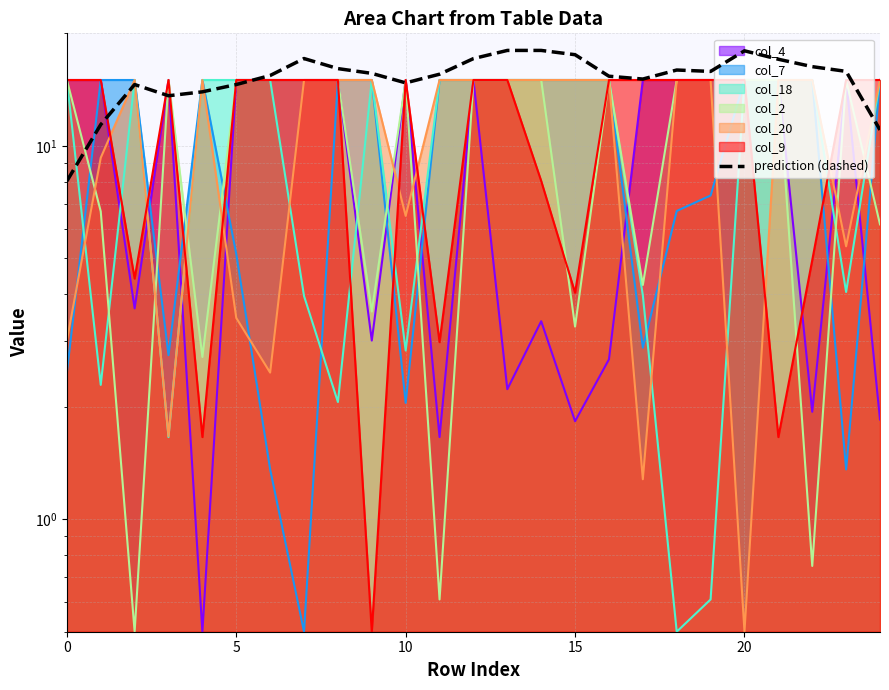

How many points are higher than both their immediate neighbors (excluding endpoints)?

4